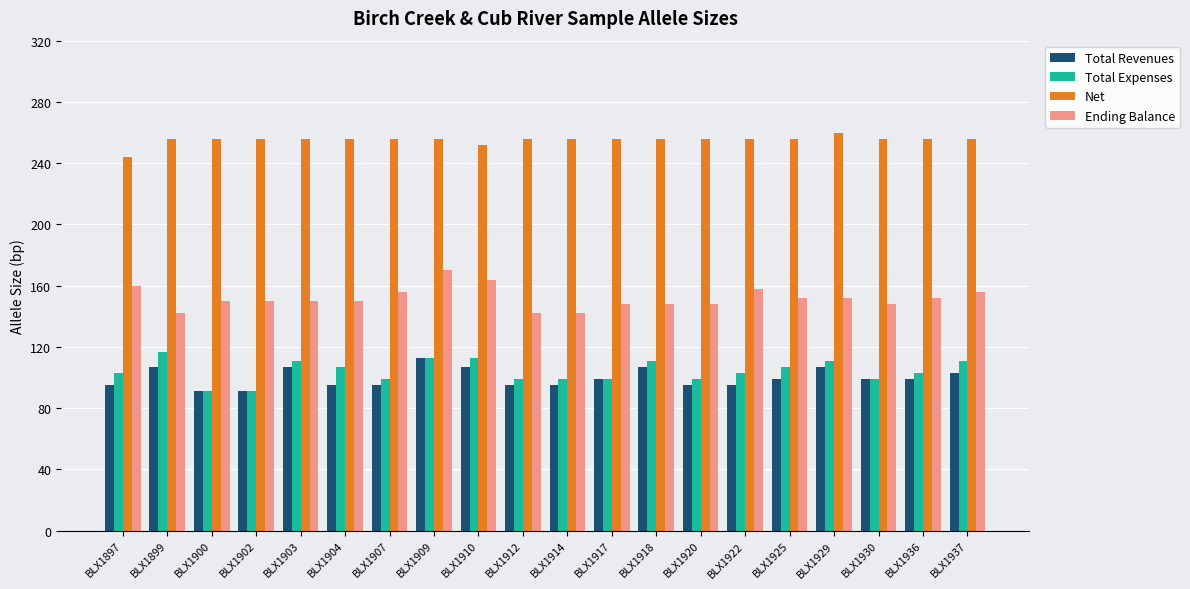

What is the spread (max minus min) of values at BLX1897?

149